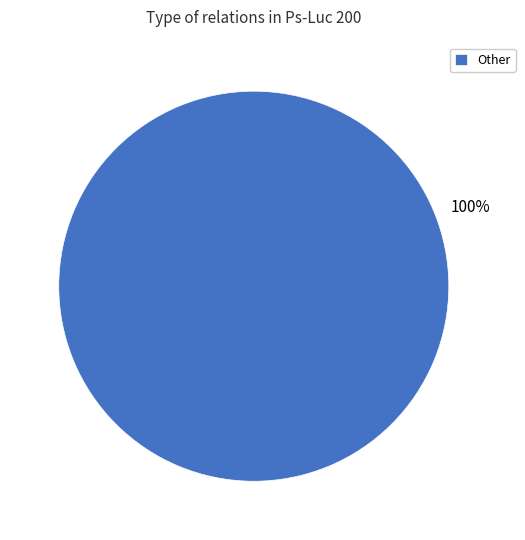

What percentage is the Other slice, to the nearest percent?

100%